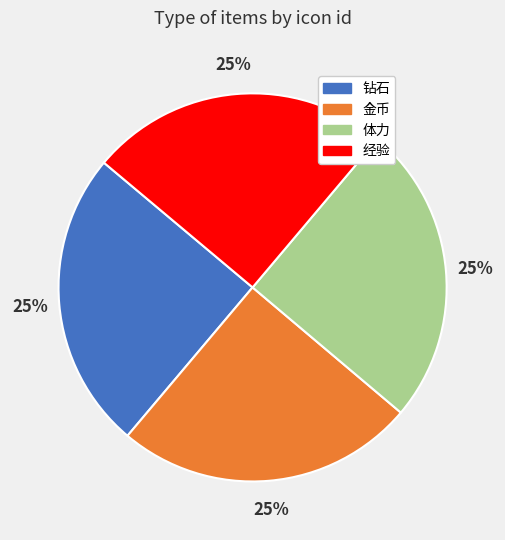

To the nearest percent, what is the average slice percentage?

25%